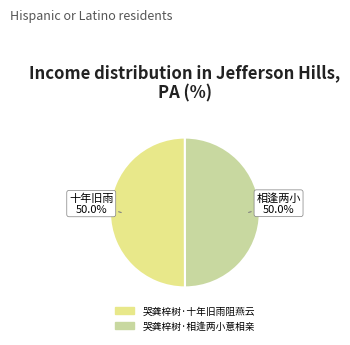

Approximately how many times larger is the value at 哭龚梓树·相逢两小意相亲 compared to 哭龚梓树·十年旧雨阻燕云?

1.0